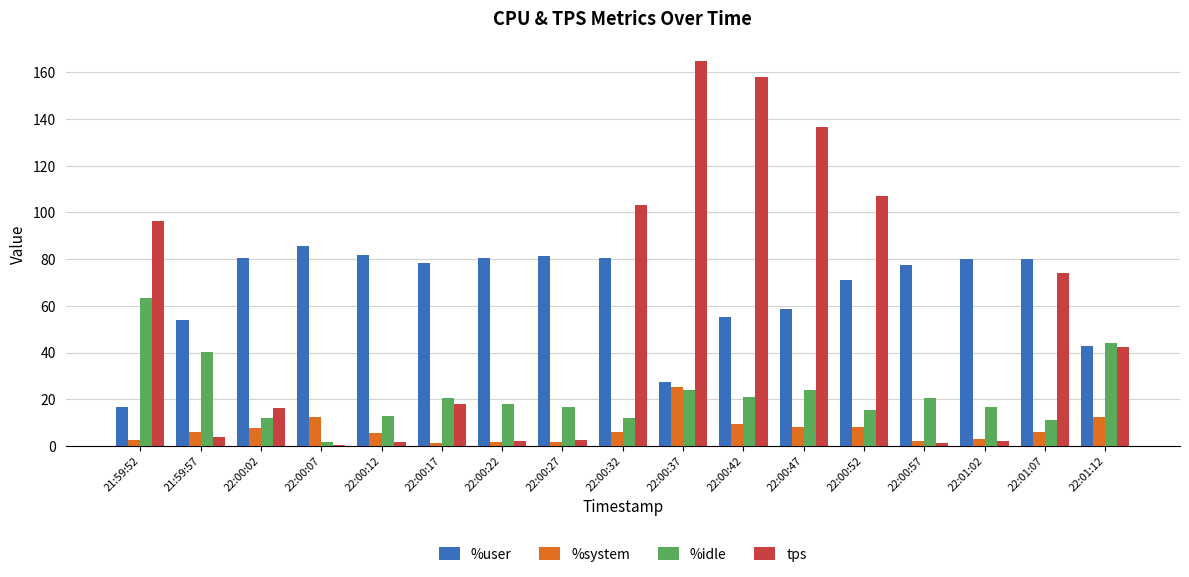

The value of %user at 22:00:47 is 99.4. True or false?

False